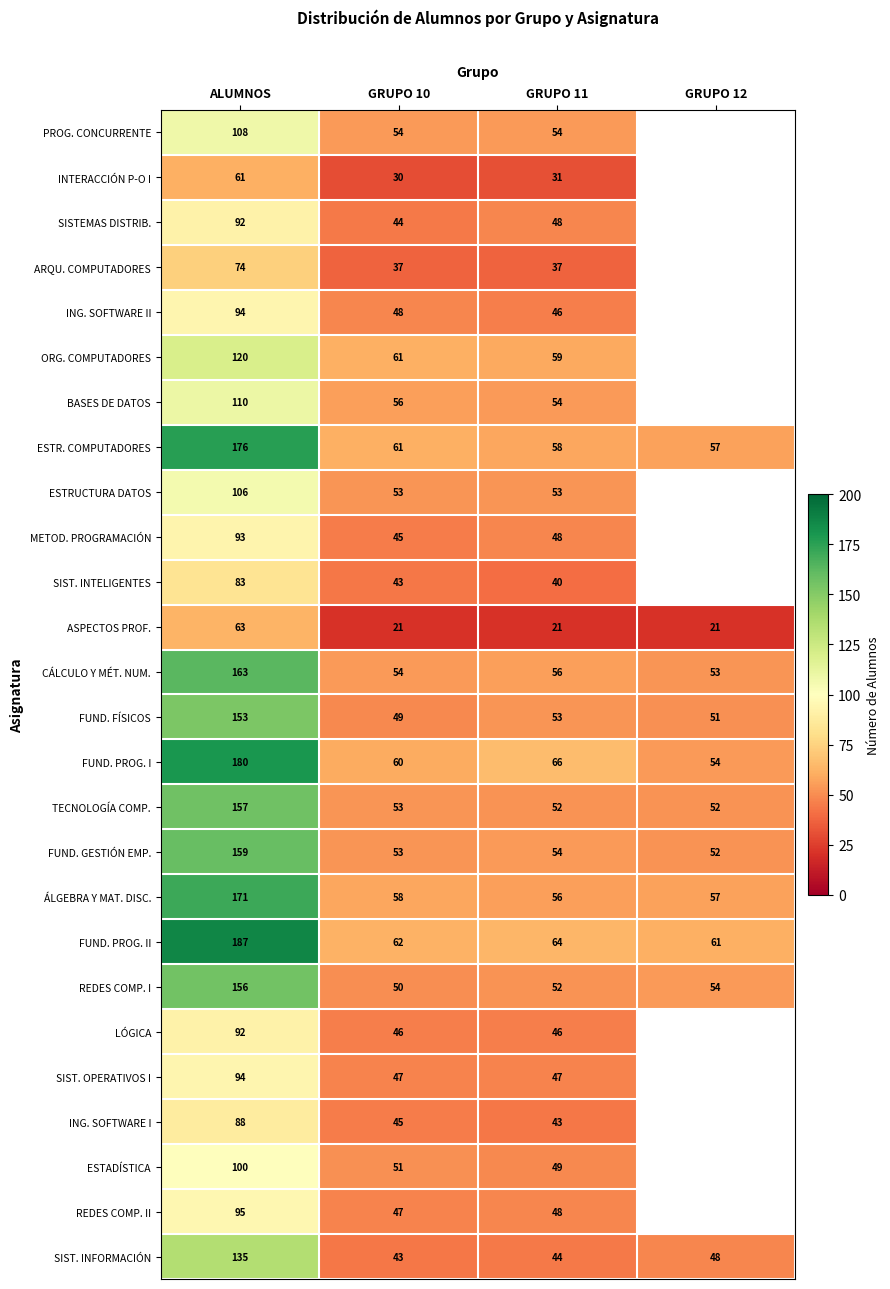

At which label does FUND. PROG. II reach its peak?

ALUMNOS